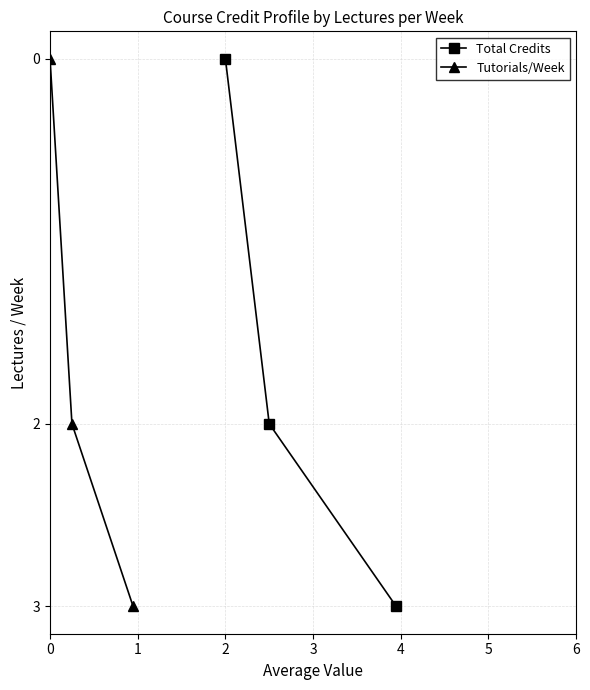

How many values in the Total Credits series are below 2?

1